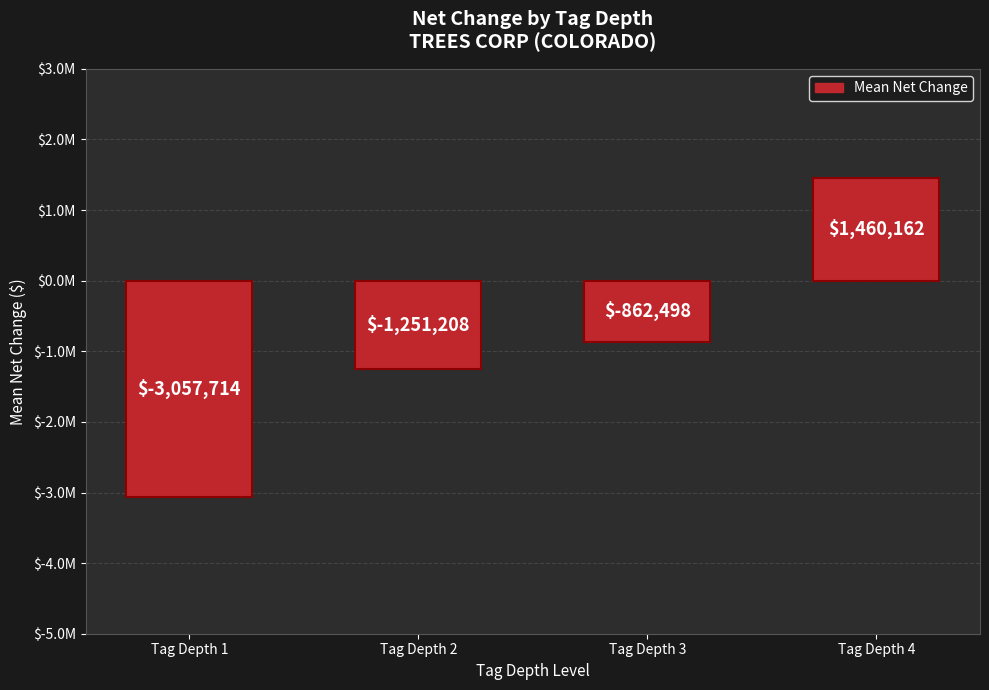

The value at Tag Depth 2 is -1251208.5. True or false?

True